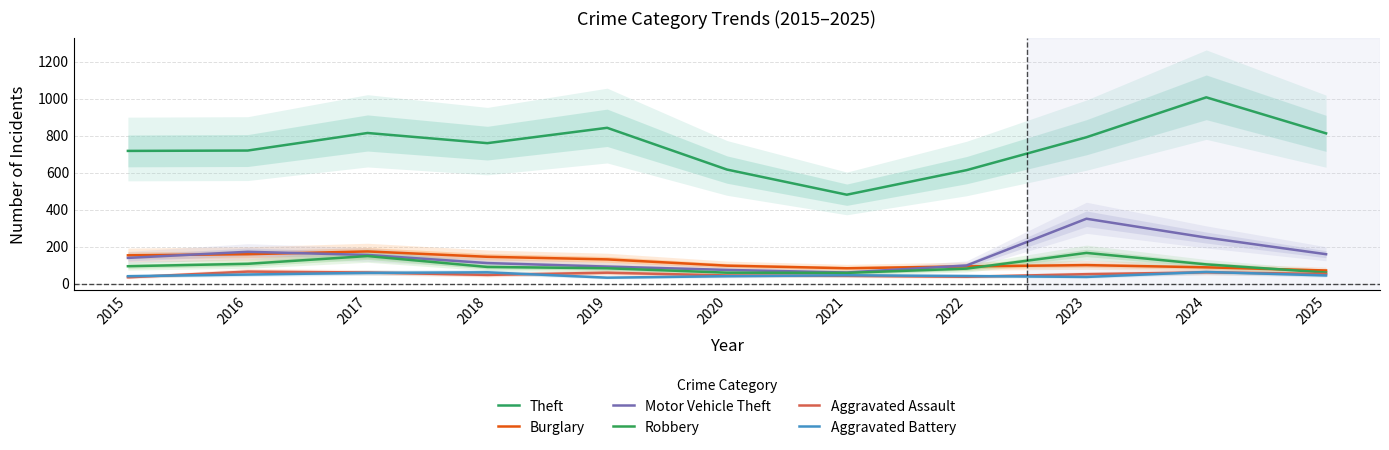

True or false: Burglary has more than 1 points higher than both neighbors.

True